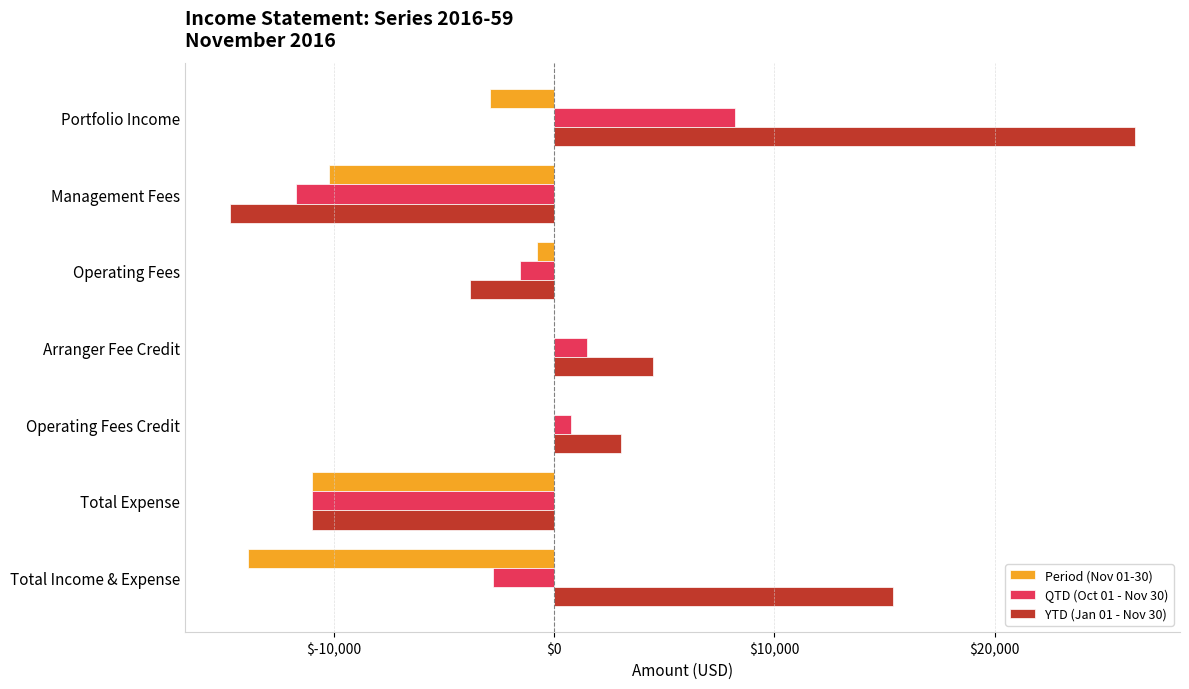

What is the total value across all series at Portfolio Income?

31651.7